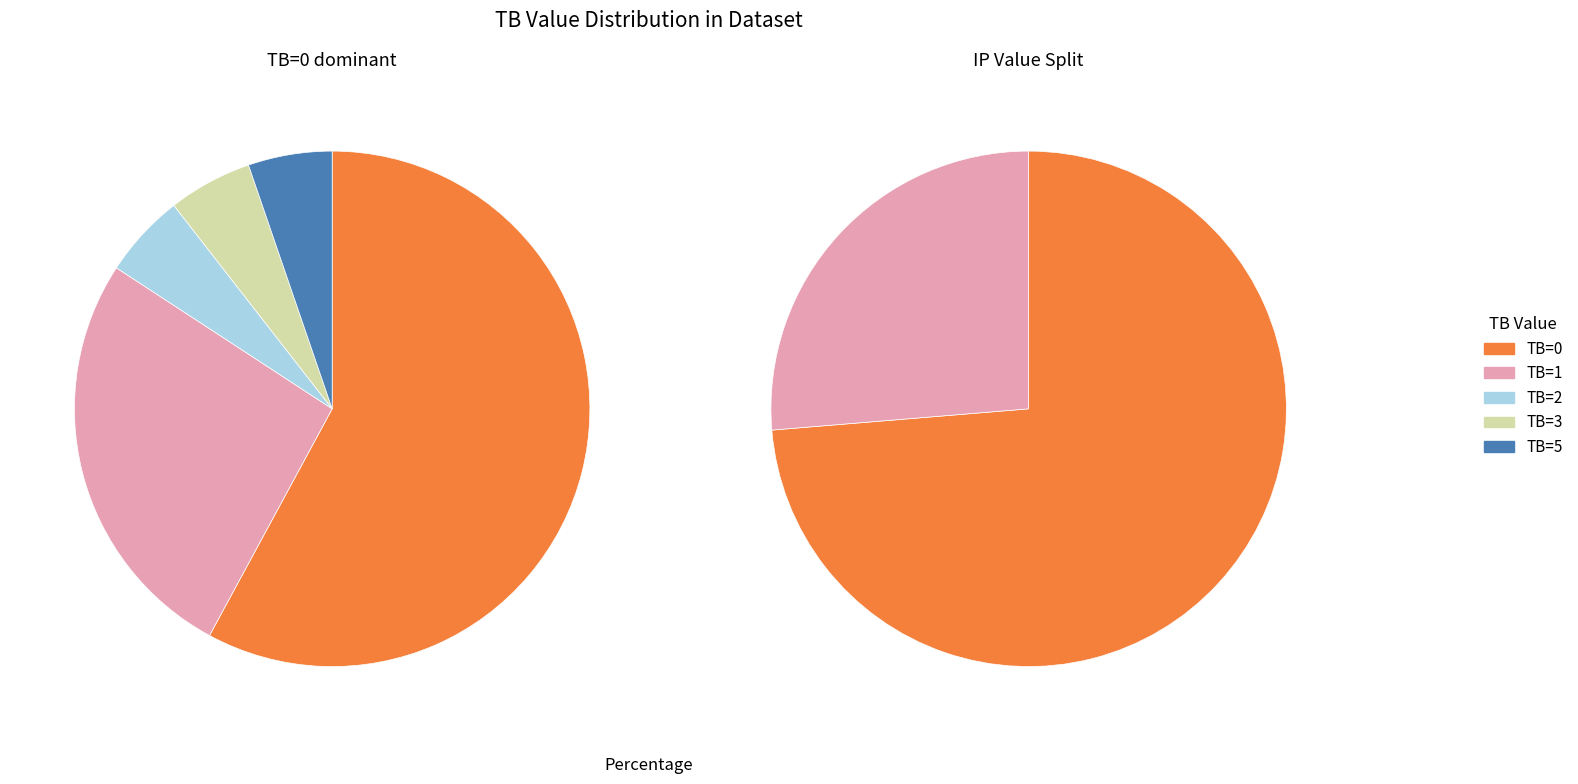

What is the smallest slice in the pie chart?

TB=2